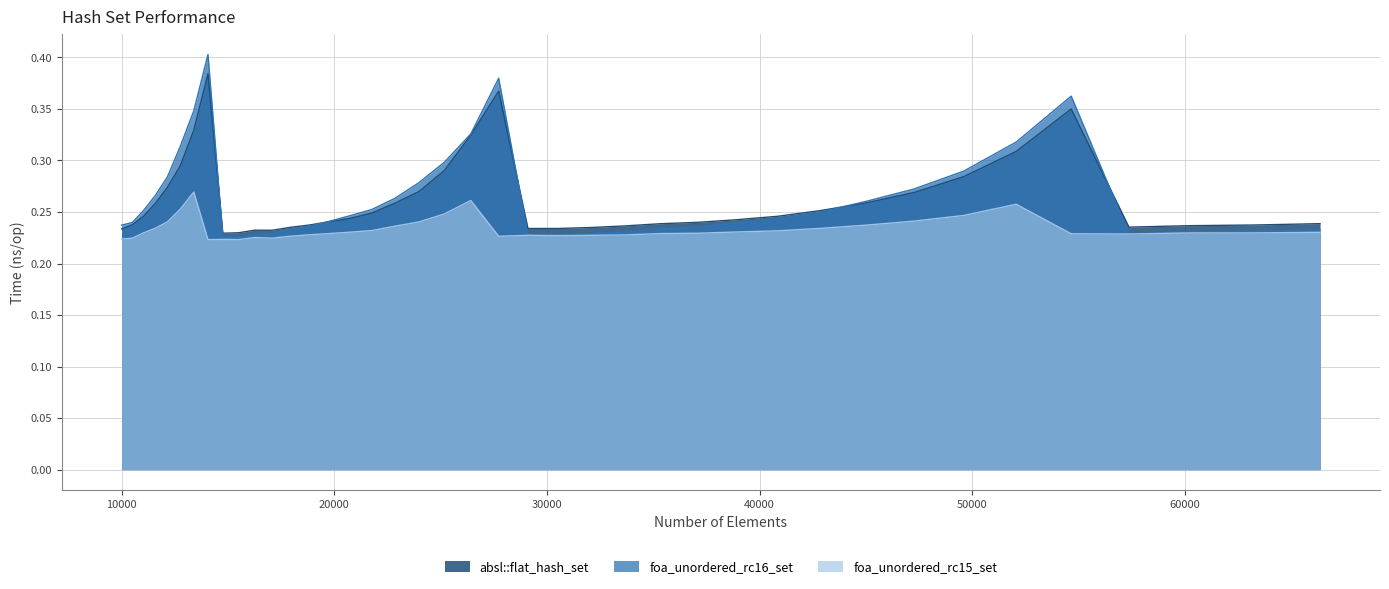

Reading left to right, what are all the values shown in this chart?

absl::flat_hash_set: 0.2	0.2	0.2	0.3	0.3	0.3	0.3	0.4	0.2	0.2	0.2	0.2	0.2	0.2	0.2	0.2	0.2	0.3	0.3	0.3	0.3	0.4	0.2	0.2	0.2	0.2	0.2	0.2	0.2	0.2	0.3	0.3	0.3	0.3	0.3	0.3	0.2	0.2	0.2	0.2
foa_unordered_rc16_set: 0.2	0.2	0.3	0.3	0.3	0.3	0.3	0.4	0.2	0.2	0.2	0.2	0.2	0.2	0.2	0.2	0.3	0.3	0.3	0.3	0.3	0.4	0.2	0.2	0.2	0.2	0.2	0.2	0.2	0.2	0.3	0.3	0.3	0.3	0.3	0.4	0.2	0.2	0.2	0.2
foa_unordered_rc15_set: 0.2	0.2	0.2	0.2	0.2	0.3	0.3	0.2	0.2	0.2	0.2	0.2	0.2	0.2	0.2	0.2	0.2	0.2	0.2	0.2	0.3	0.2	0.2	0.2	0.2	0.2	0.2	0.2	0.2	0.2	0.2	0.2	0.2	0.2	0.3	0.2	0.2	0.2	0.2	0.2